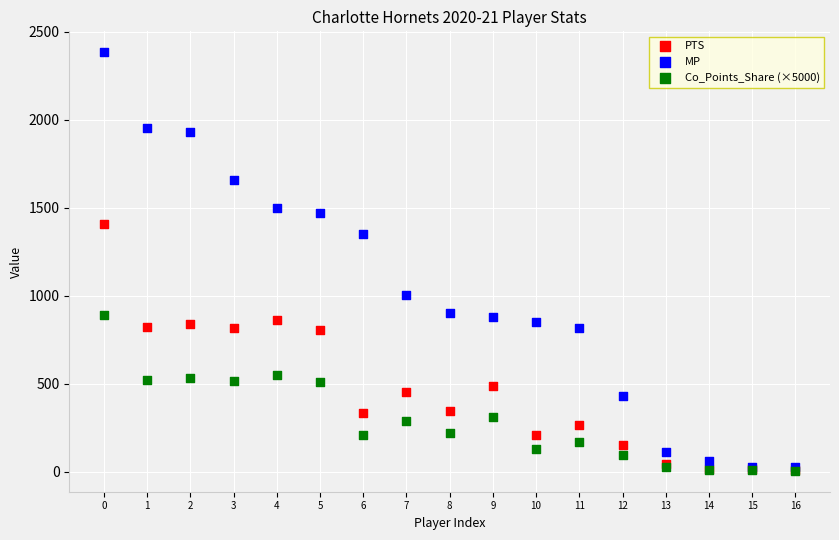

Across all series, what Y value is closest to 1194?

1349.0